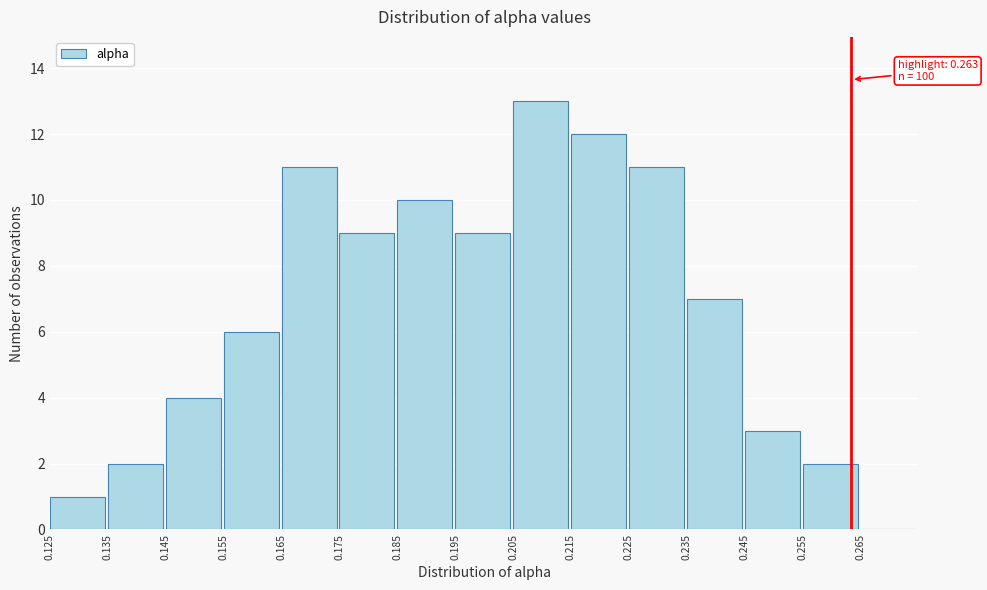

Which range on the x-axis has the tallest bar?

0.205 to 0.215